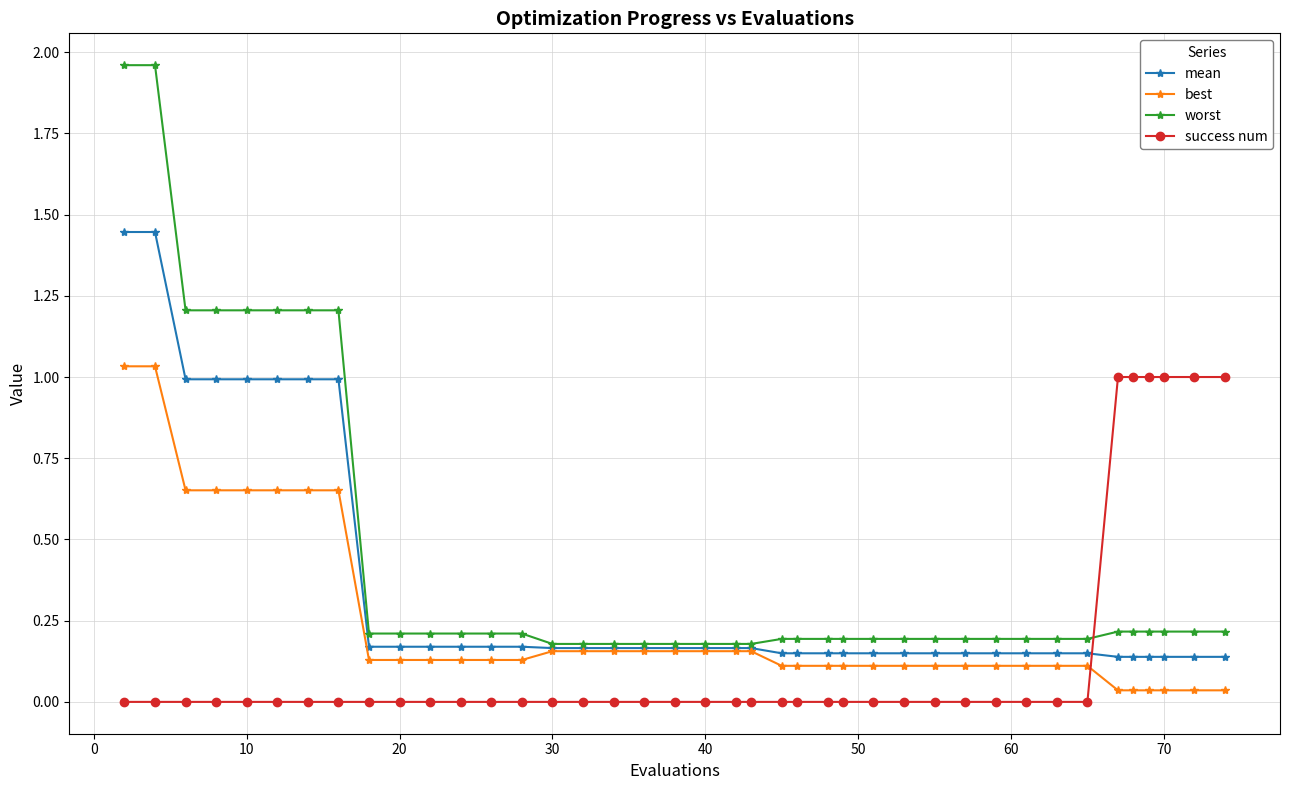

Which series has the largest total across all categories?

worst